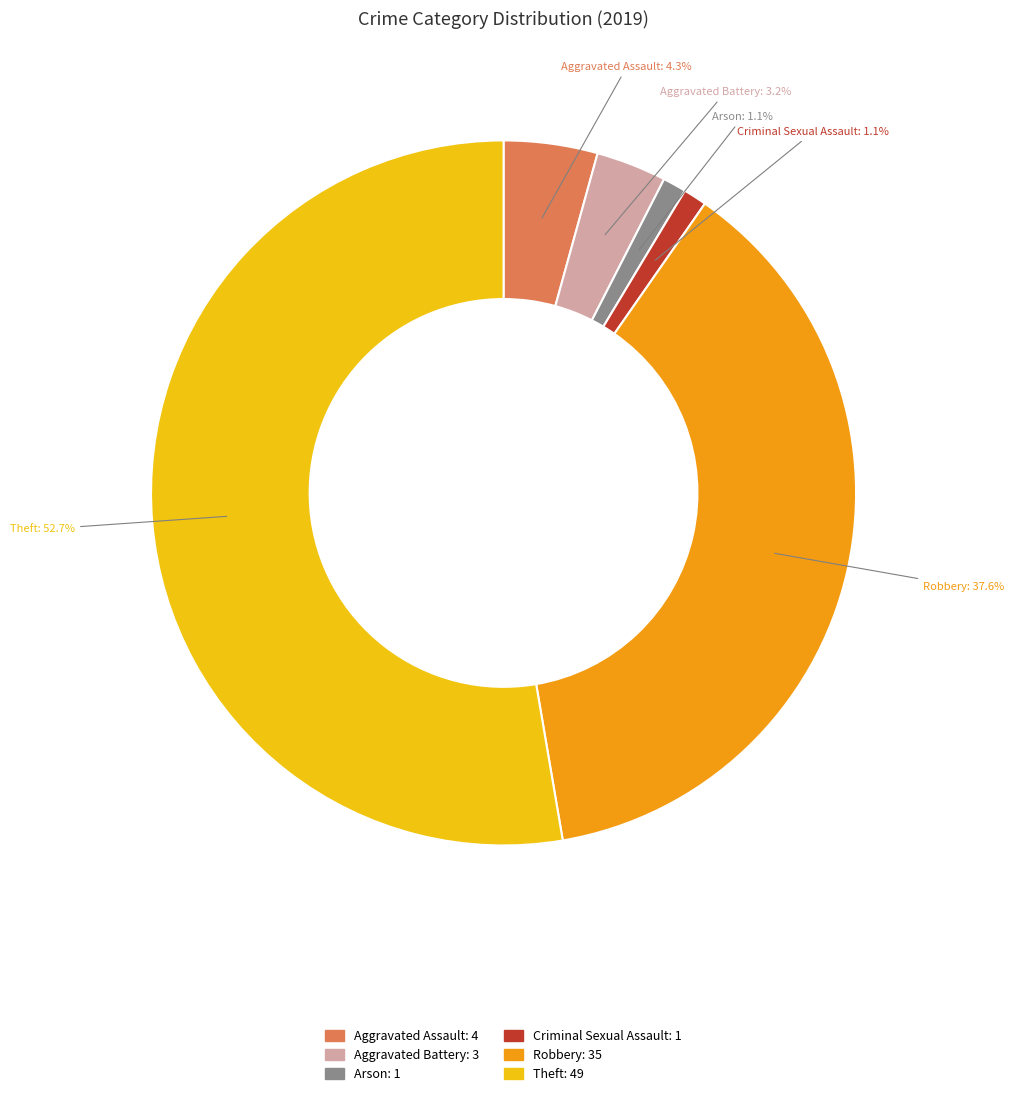

Is there any slice that represents more than half of the pie?

Yes